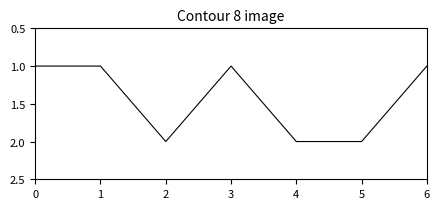

What is the sum of the values at 3 and 4?

3